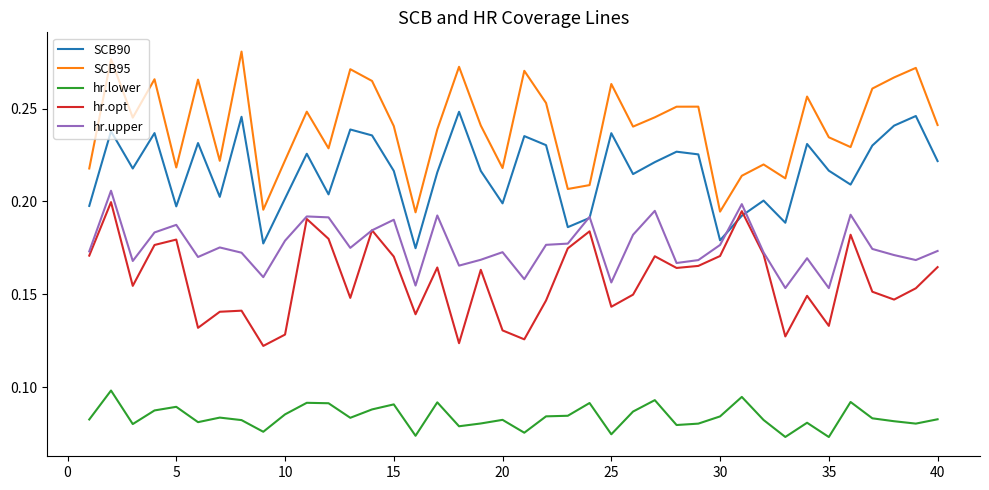

Count the SCB95 values in the range 0 to 1.

40